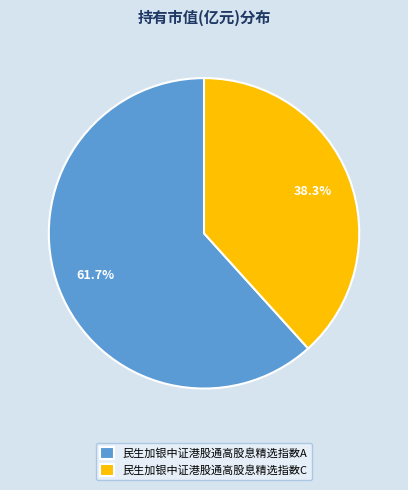

Rank the categories by value from highest to lowest.

民生加银中证港股通高股息精选指数A, 民生加银中证港股通高股息精选指数C